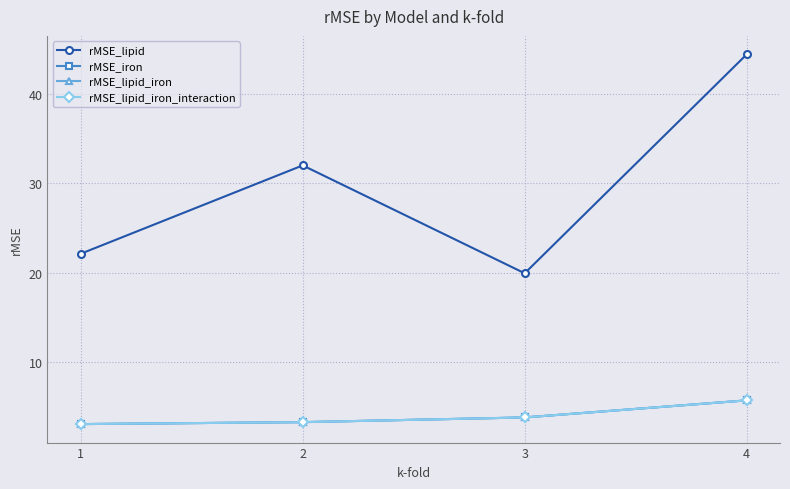

What is the value of the rMSE_iron point at the 2nd from the left?

3.3